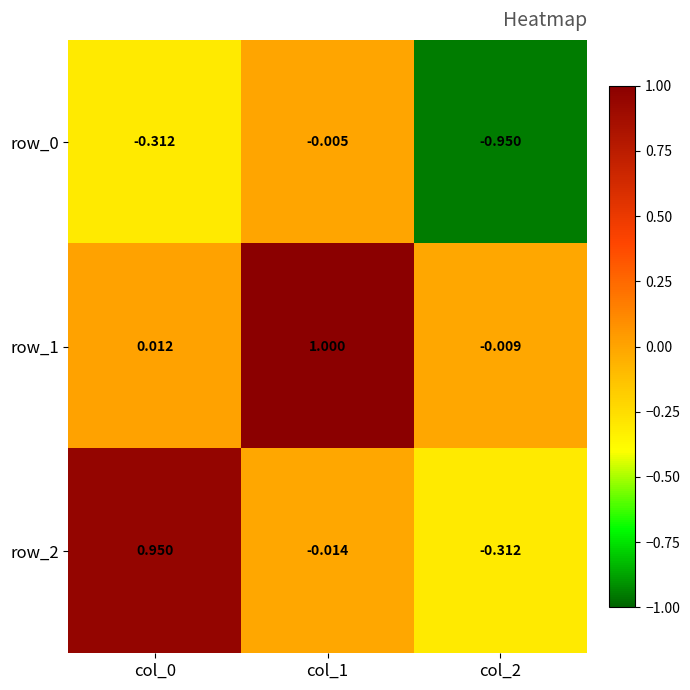

How many negative values does the row_1 series have?

1